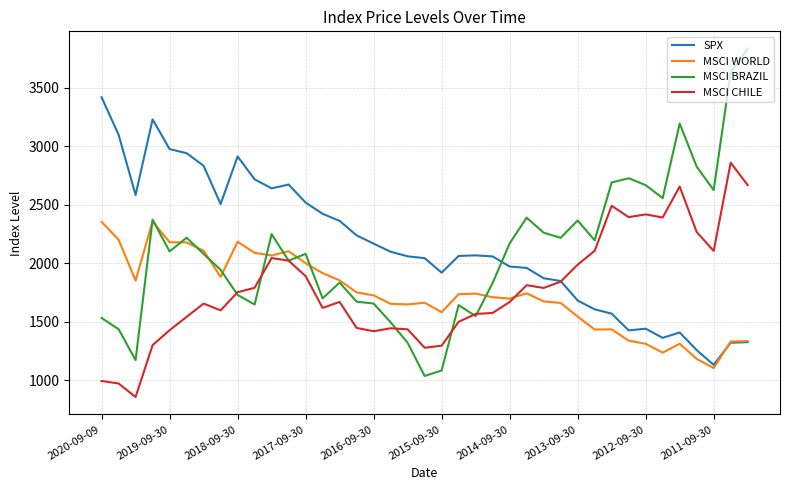

Which series has the largest range (max minus min)?

MSCI BRAZIL